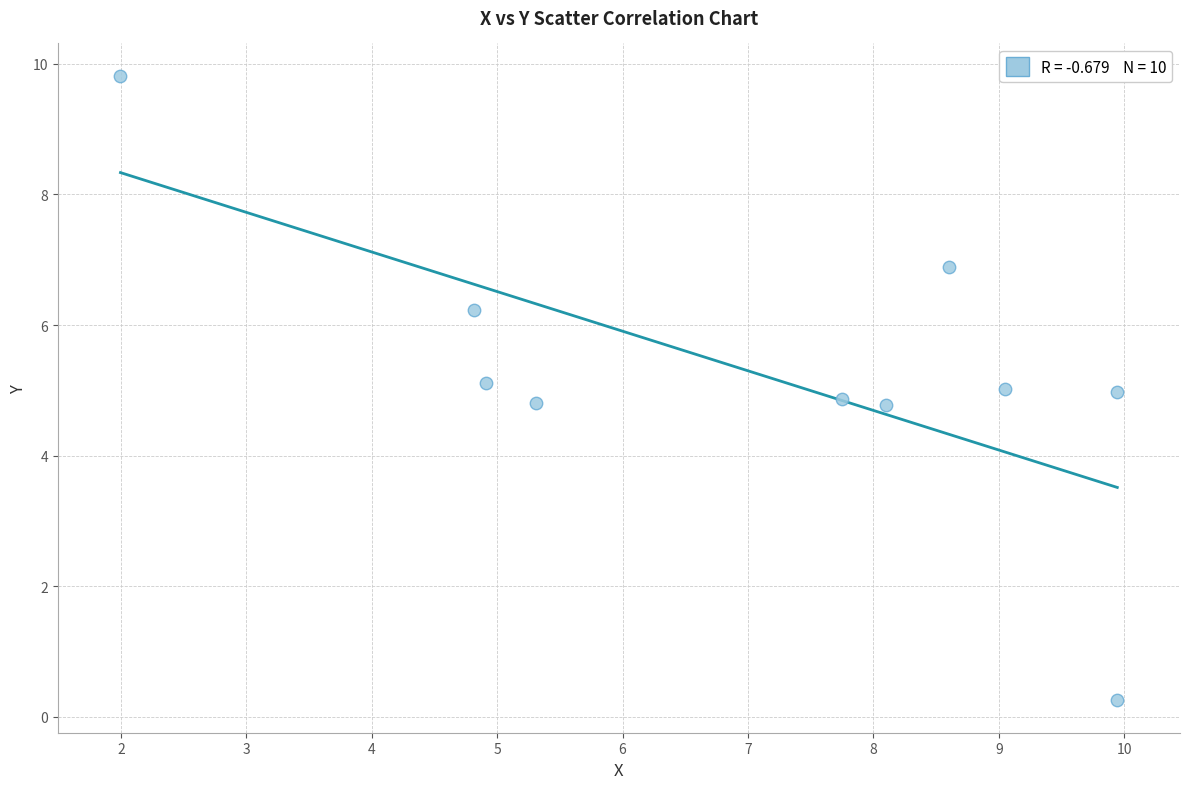

What is the range of X values (max minus min)?

7.9